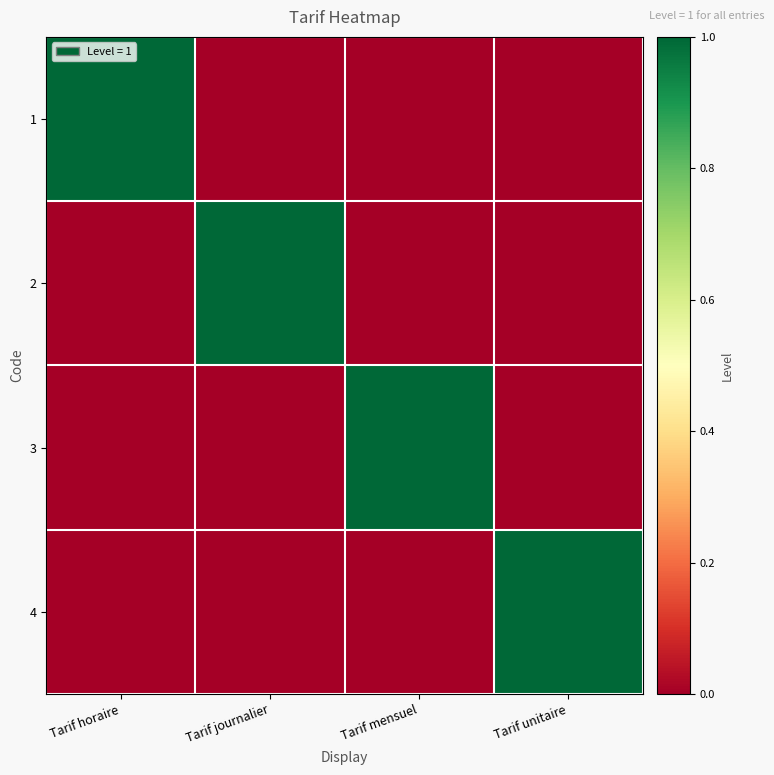

How many distinct data groups are displayed?

4